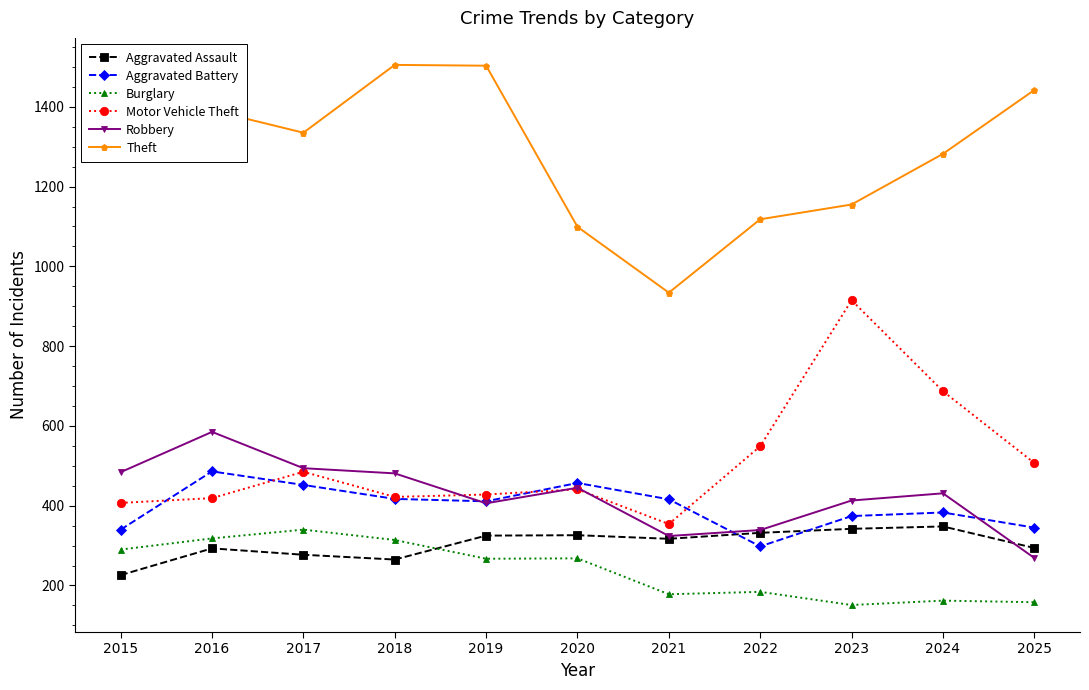

What is the sum of all Robbery values?

4671